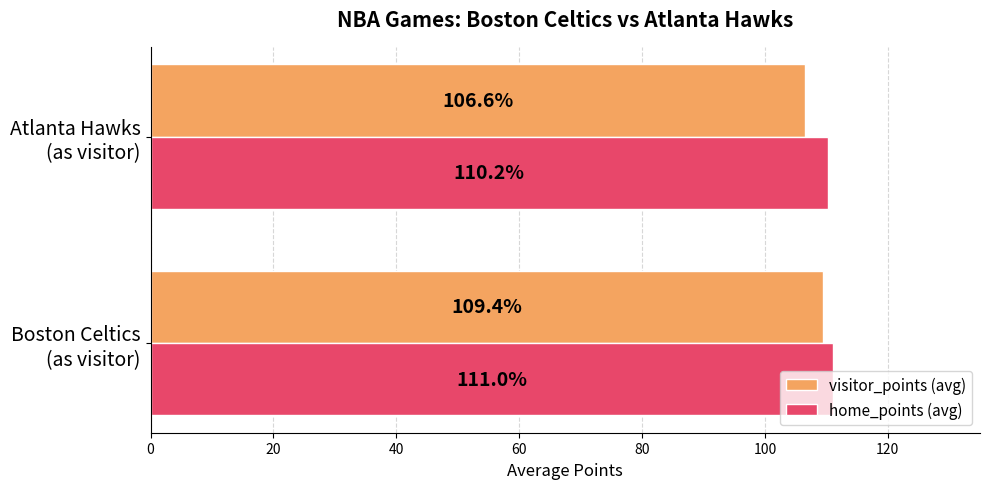

What is the minimum value shown in the chart?

106.6